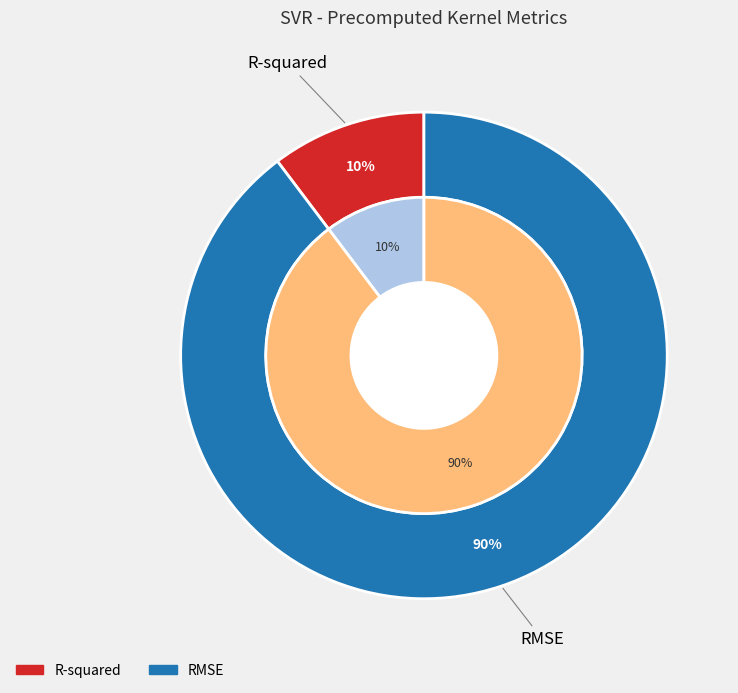

Which category has the biggest portion of the pie?

RMSE